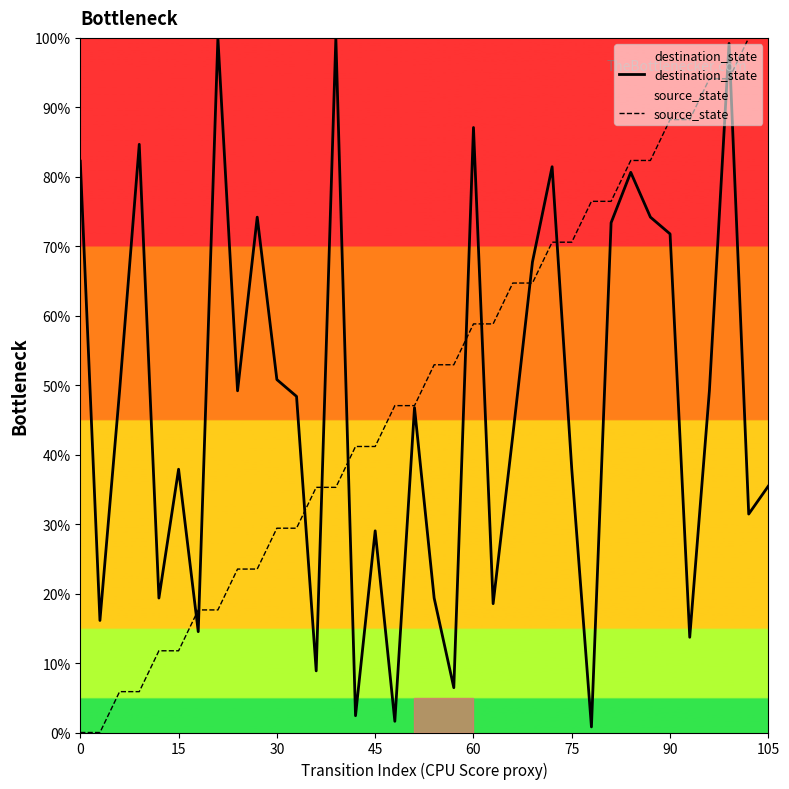

At 23, list the series in order from smallest to largest.

source_state, destination_state